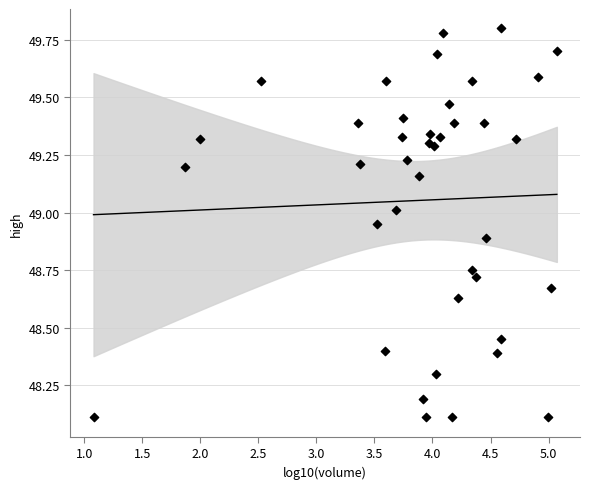

What is the range of Y values (max minus min)?

1.7